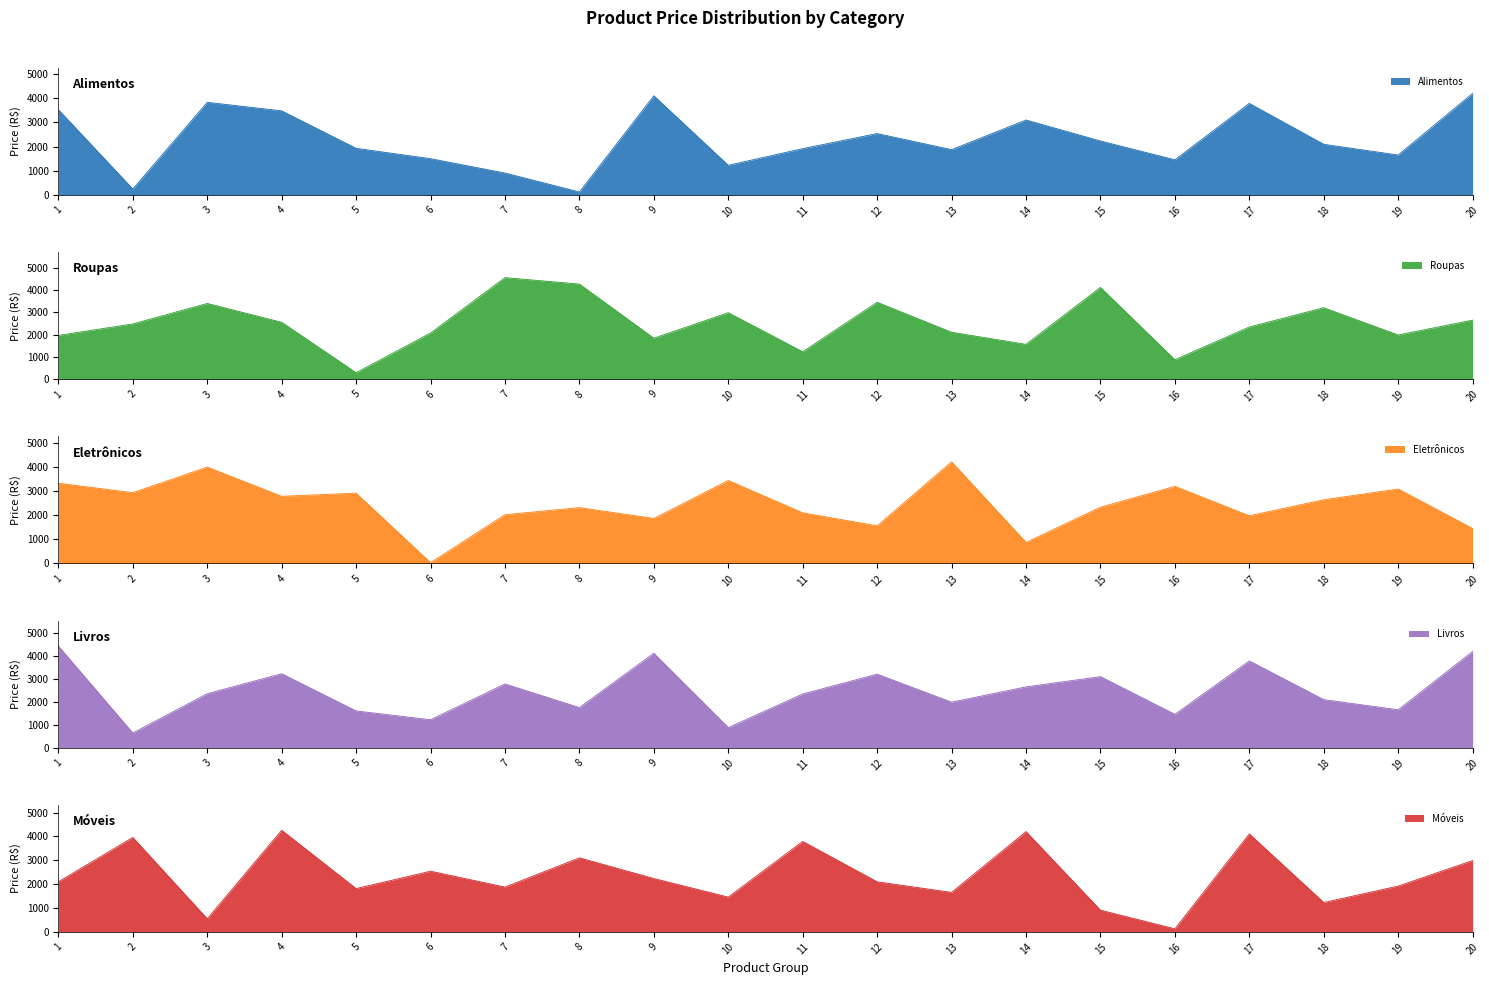

How many interior local valleys does the Roupas series have?

6